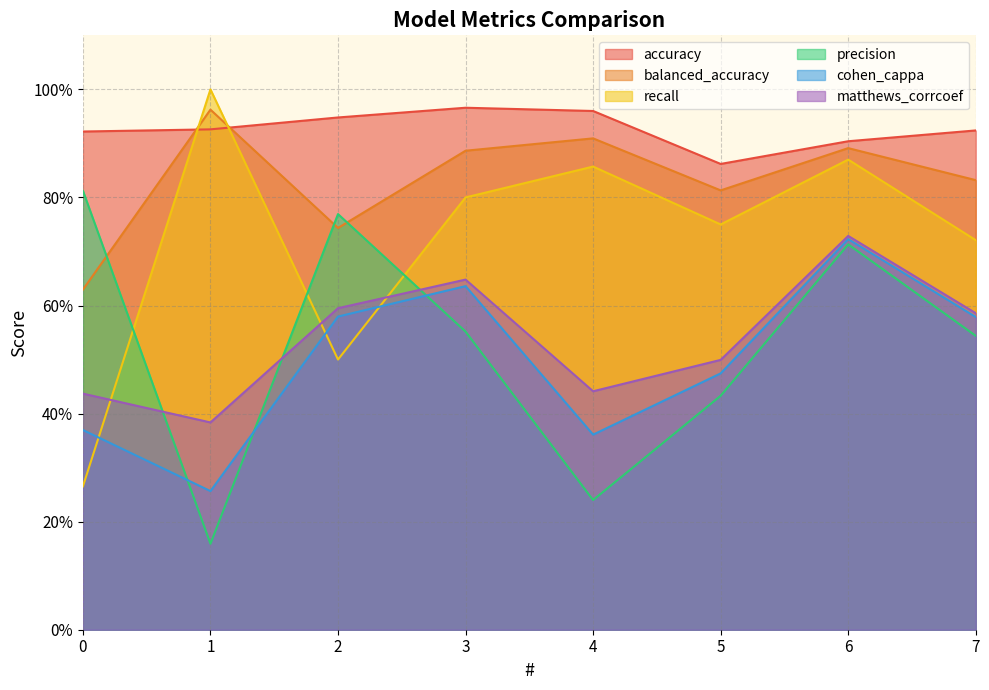

List the series in order of their peak value, lowest first.

cohen_cappa, matthews_corrcoef, precision, balanced_accuracy, accuracy, recall